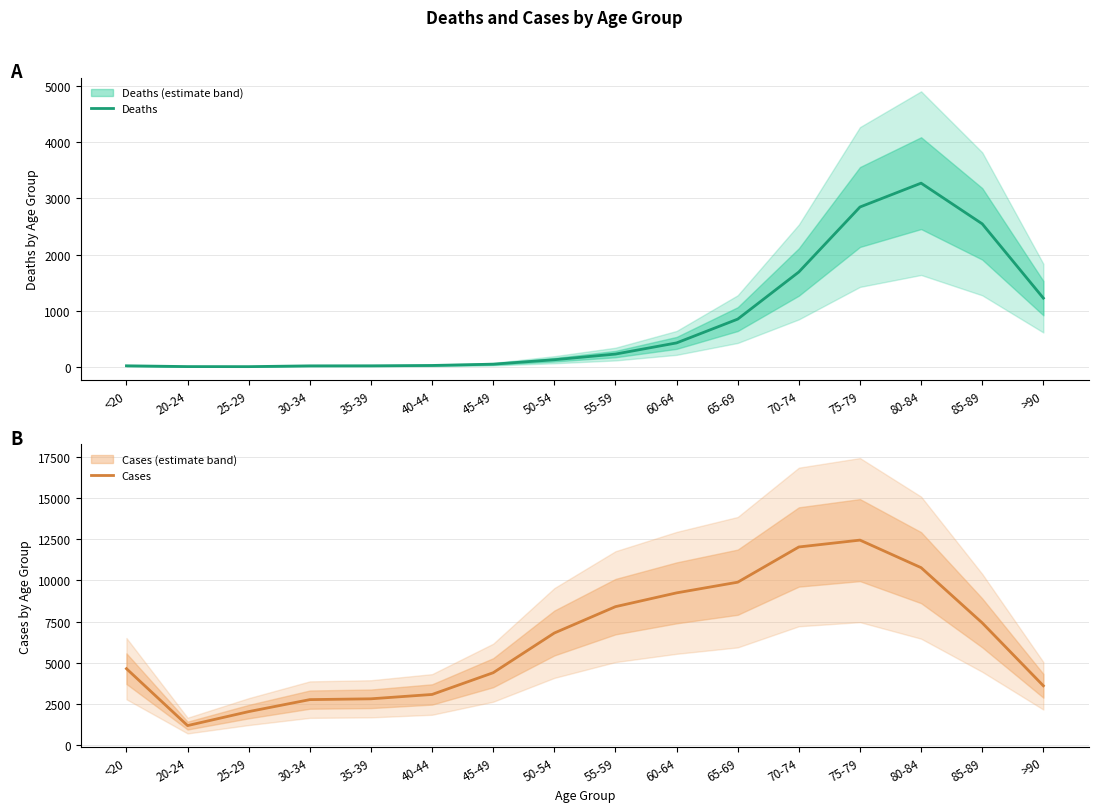

True or false: Deaths and Cases intersect in this chart.

False